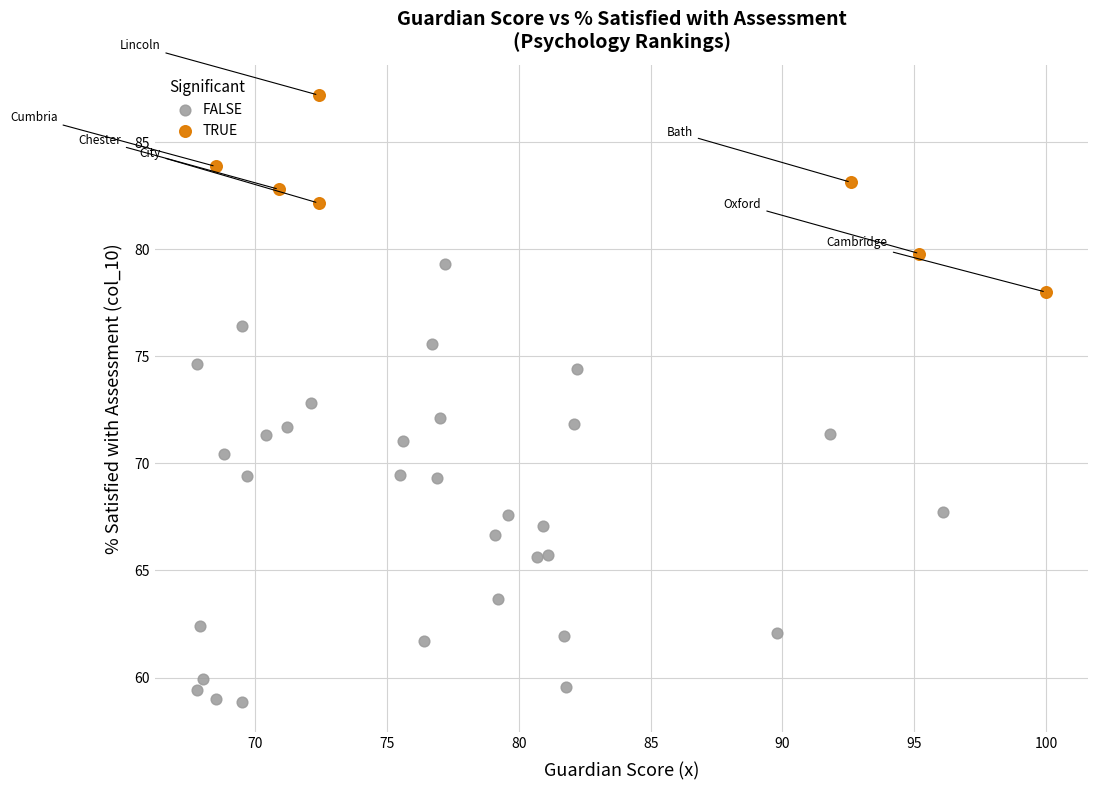

Which series contains the lowest Y value?

FALSE